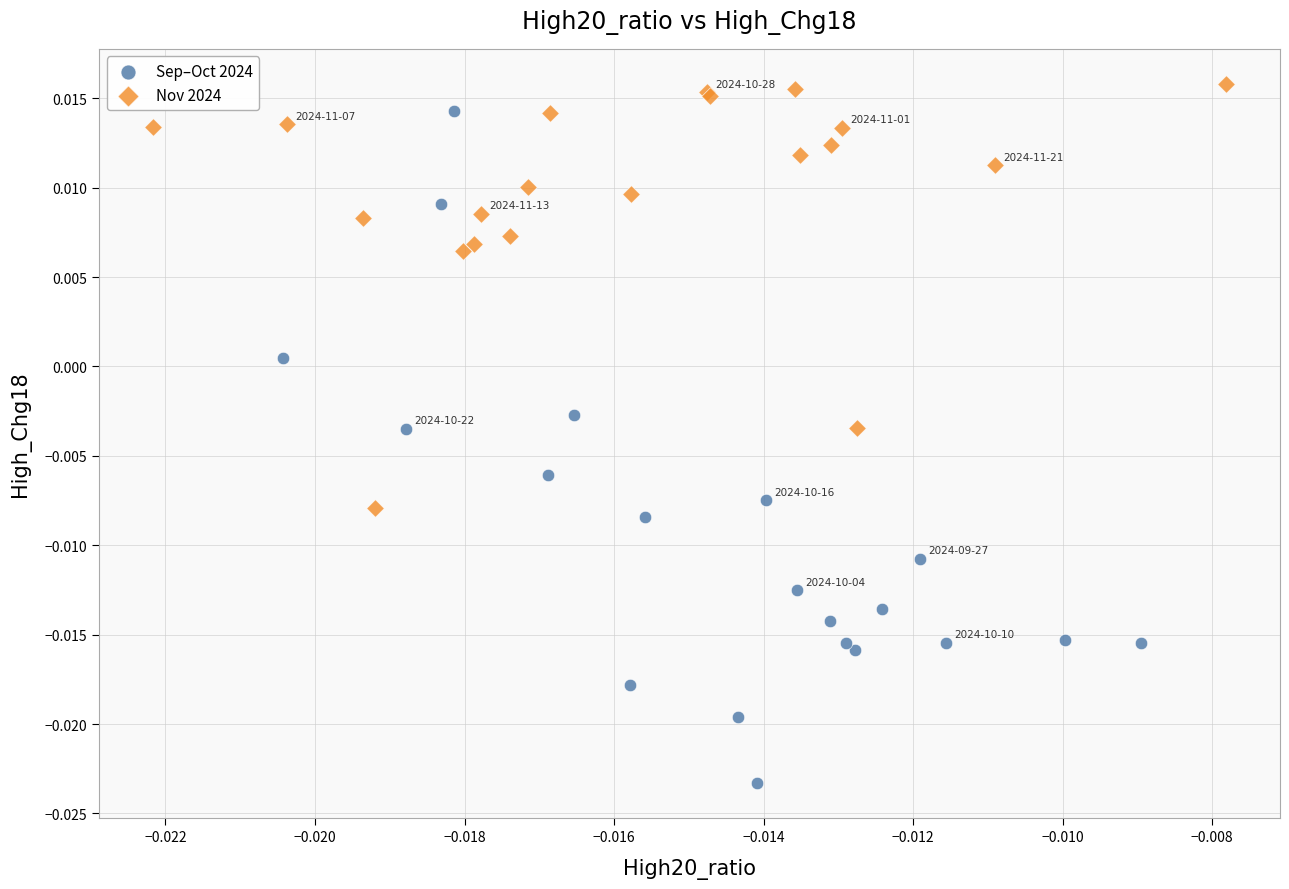

What are all the series names shown in the legend?

Sep–Oct 2024, Nov 2024